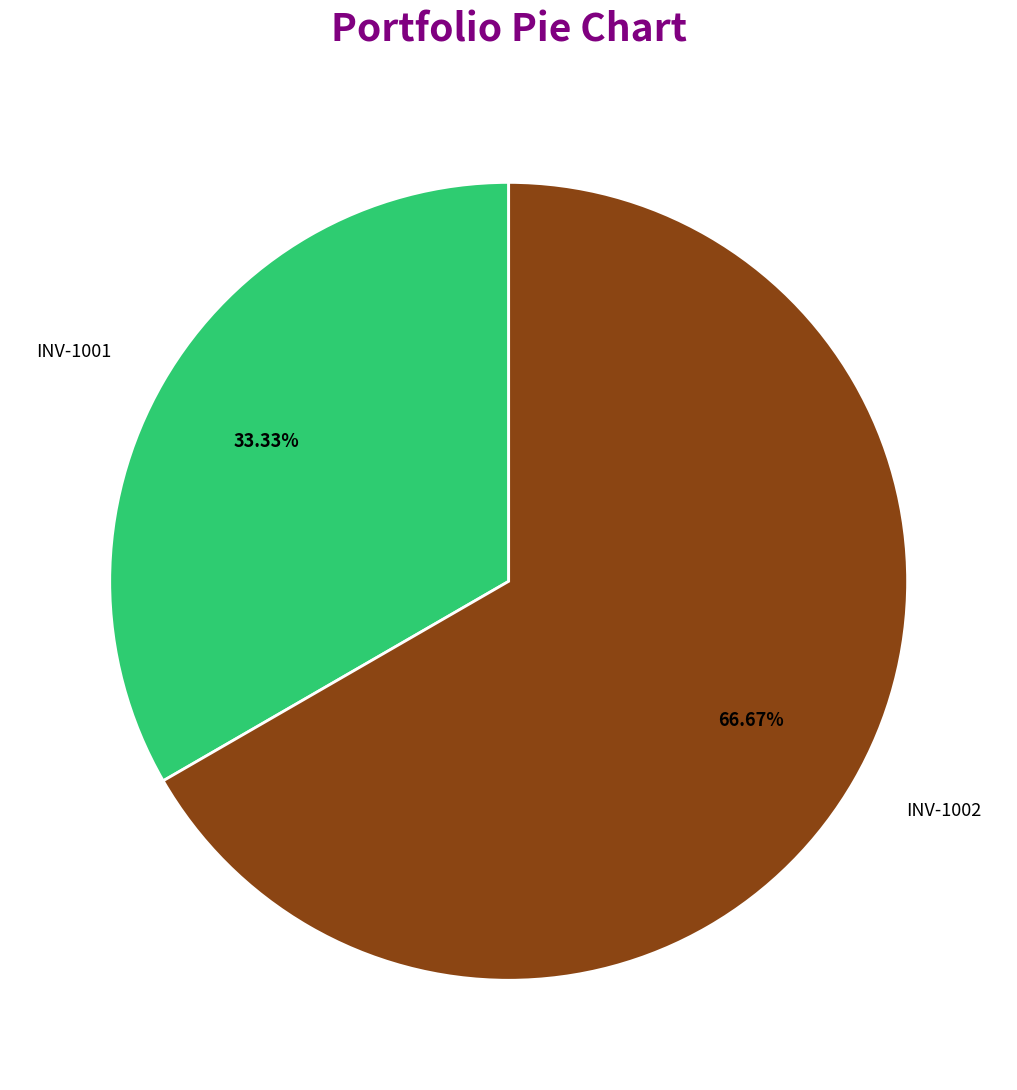

To the nearest percent, what is the combined percentage of INV-1002 and INV-1001?

100%